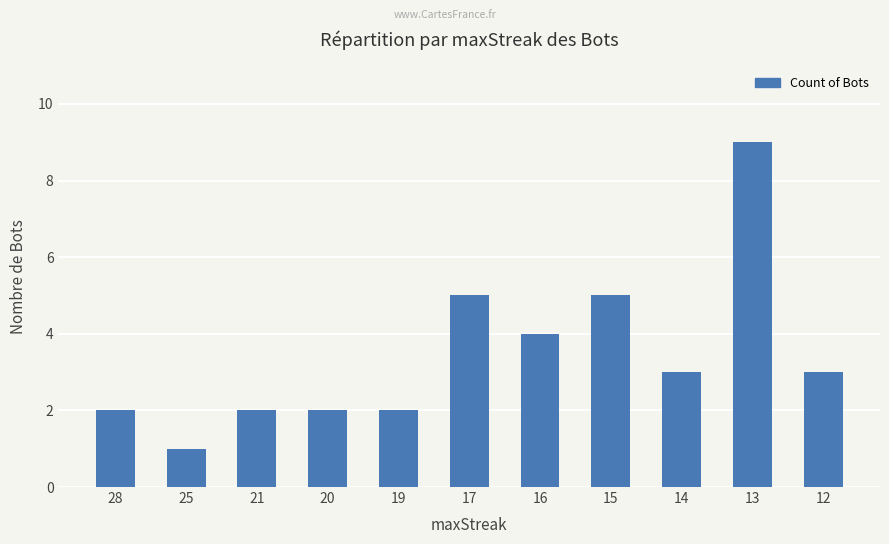

How many data points are less than 3?

5